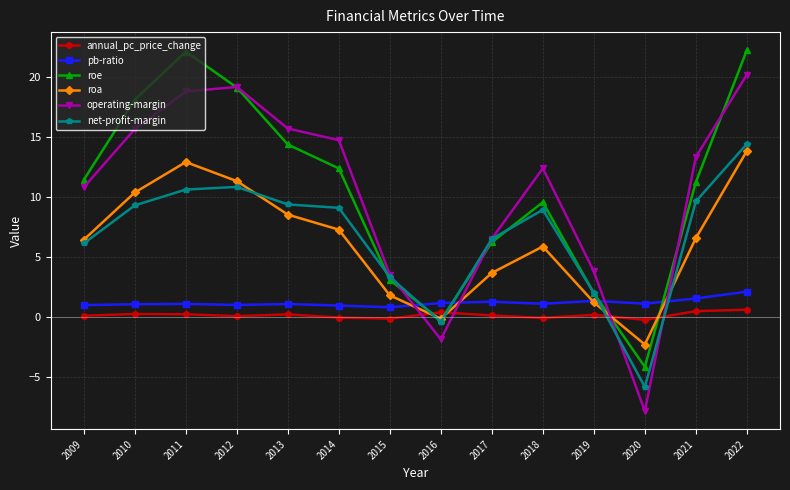

How many values in operating-margin are below zero?

2